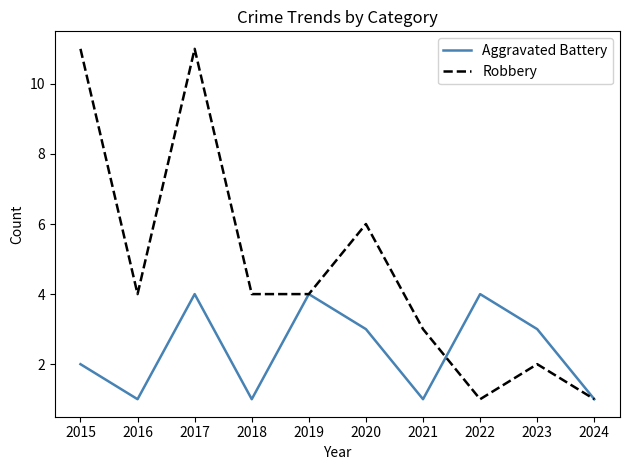

Reading left to right, transcribe all the data shown in this chart.

Aggravated Battery: 2015=2	2016=1	2017=4	2018=1	2019=4	2020=3	2021=1	2022=4	2023=3	2024=1
Robbery: 2015=11	2016=4	2017=11	2018=4	2019=4	2020=6	2021=3	2022=1	2023=2	2024=1